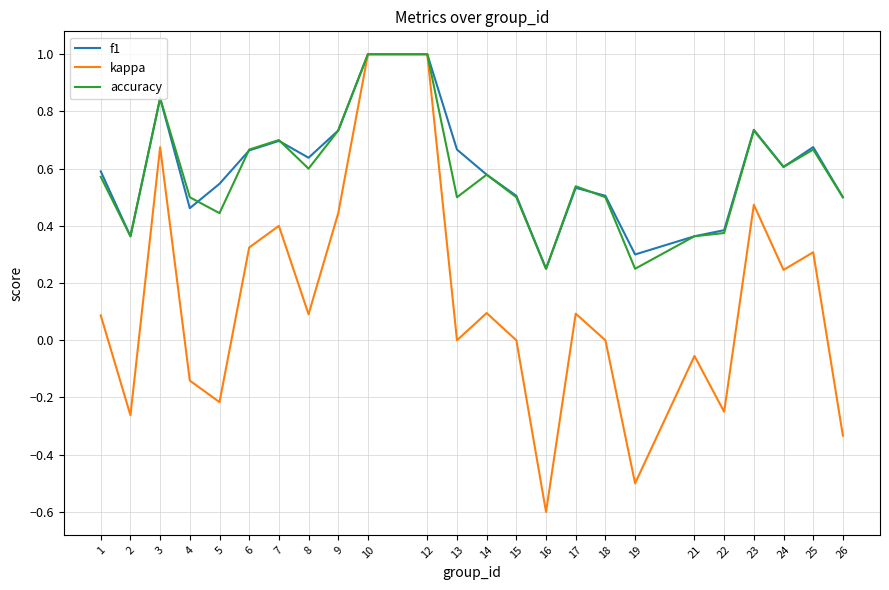

Is it true that f1 equals 0.5 at 4?

True